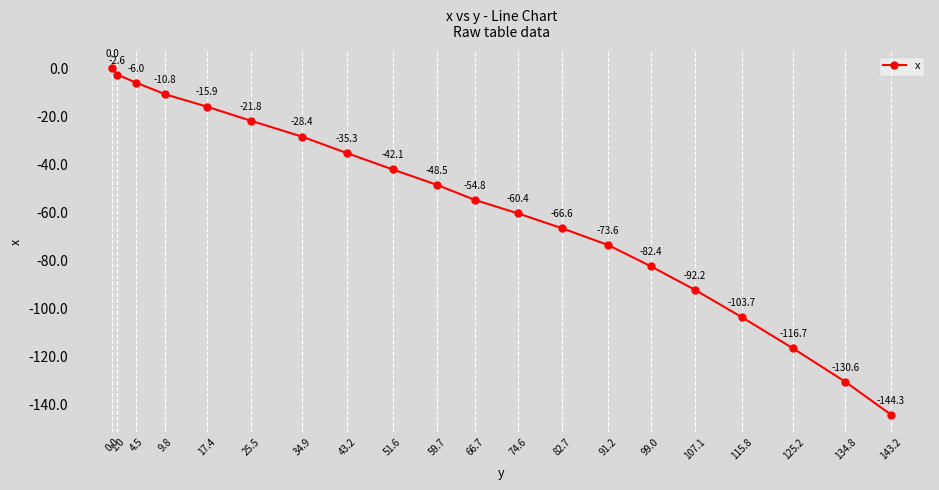

Reading left to right, transcribe all the data shown in this chart.

0.0=0.0	1.0=-2.6	4.5=-6.0	9.8=-10.8	17.4=-15.9	25.5=-21.8	34.9=-28.4	43.2=-35.3	51.6=-42.1	59.7=-48.5	66.7=-54.8	74.6=-60.4	82.7=-66.6	91.2=-73.6	99.0=-82.4	107.1=-92.2	115.8=-103.7	125.2=-116.7	134.8=-130.6	143.2=-144.3